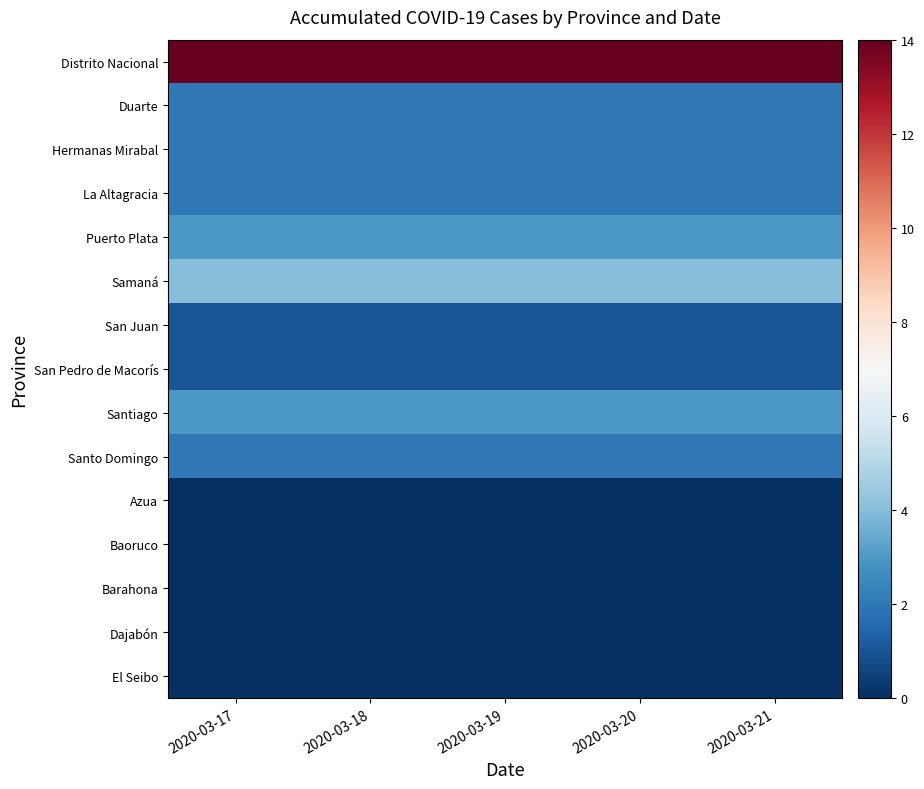

Which label corresponds to the largest value in the chart?

2020-03-17